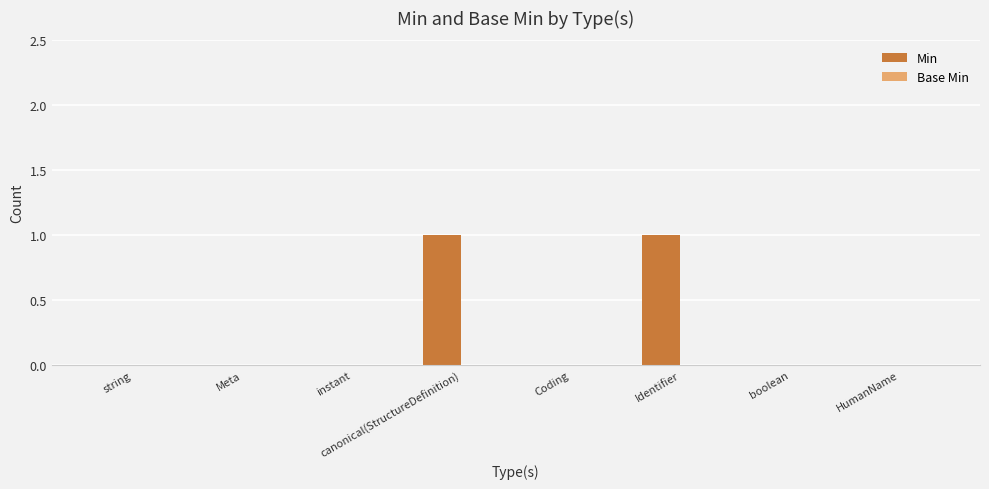

How many distinct data groups are displayed?

1